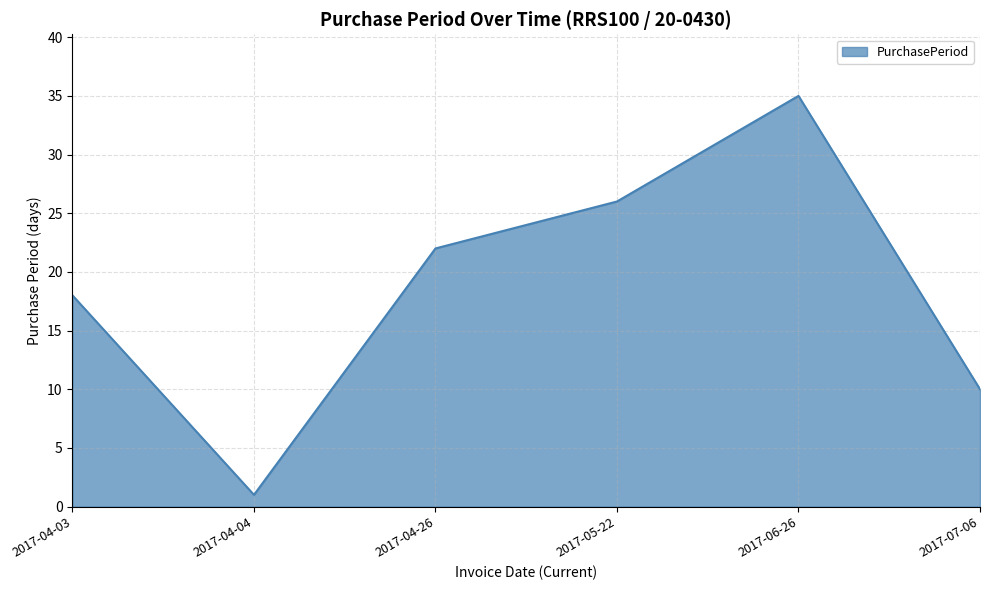

Reading right to left, extract all data points from this chart.

10	35	26	22	1	18